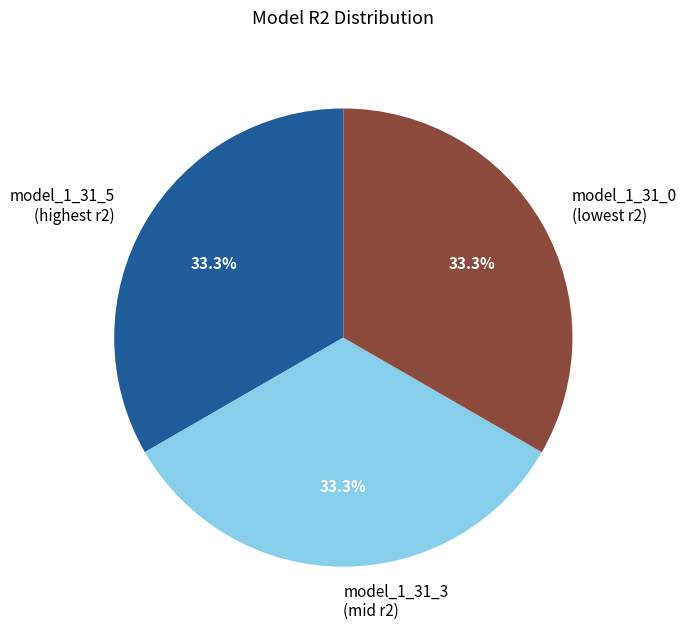

Is model_1_31_5 (highest r2) the majority of the pie?

No